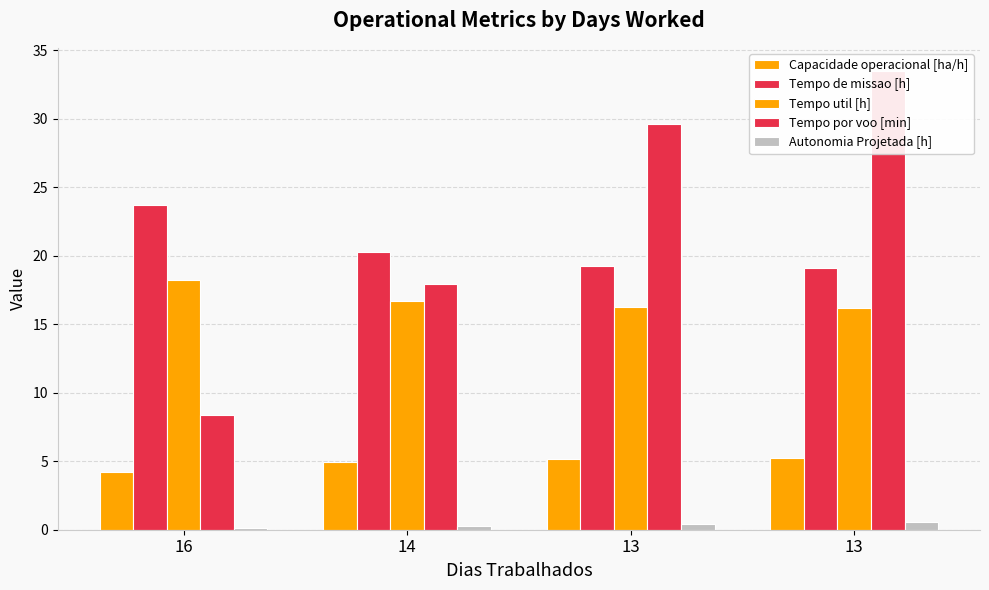

Reading left to right, what are all the values shown in this chart?

Capacidade operacional [ha/h]: 4.2	4.9	5.2	5.2
Tempo de missao [h]: 23.7	20.3	19.3	19.1
Tempo util [h]: 18.2	16.7	16.3	16.2
Tempo por voo [min]: 8.4	17.9	29.6	33.5
Autonomia Projetada [h]: 0.1	0.3	0.4	0.6